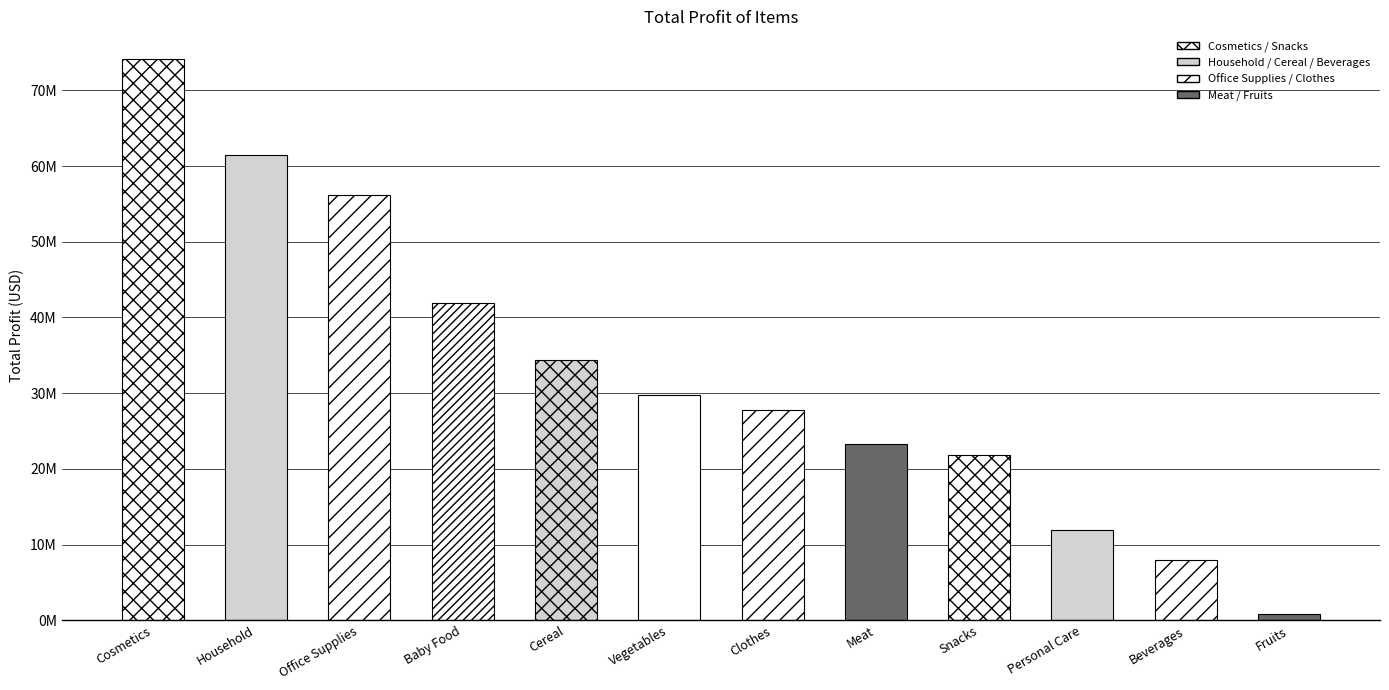

What is the difference between the values at Office Supplies and Clothes?

28356560.7